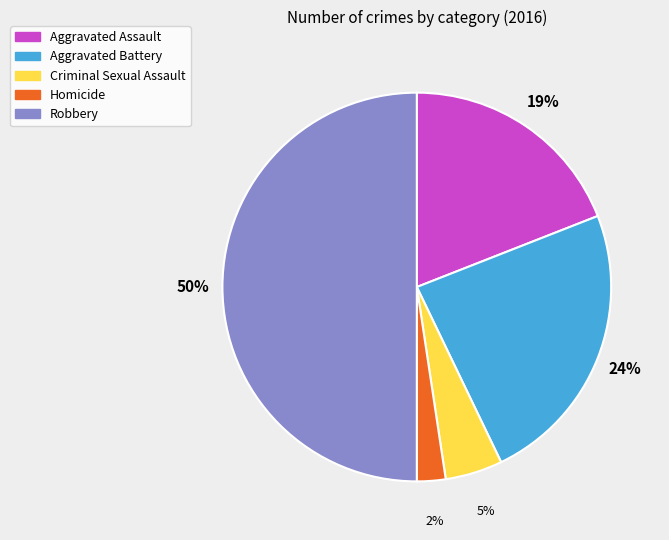

To the nearest percent, what is the average slice percentage?

20%